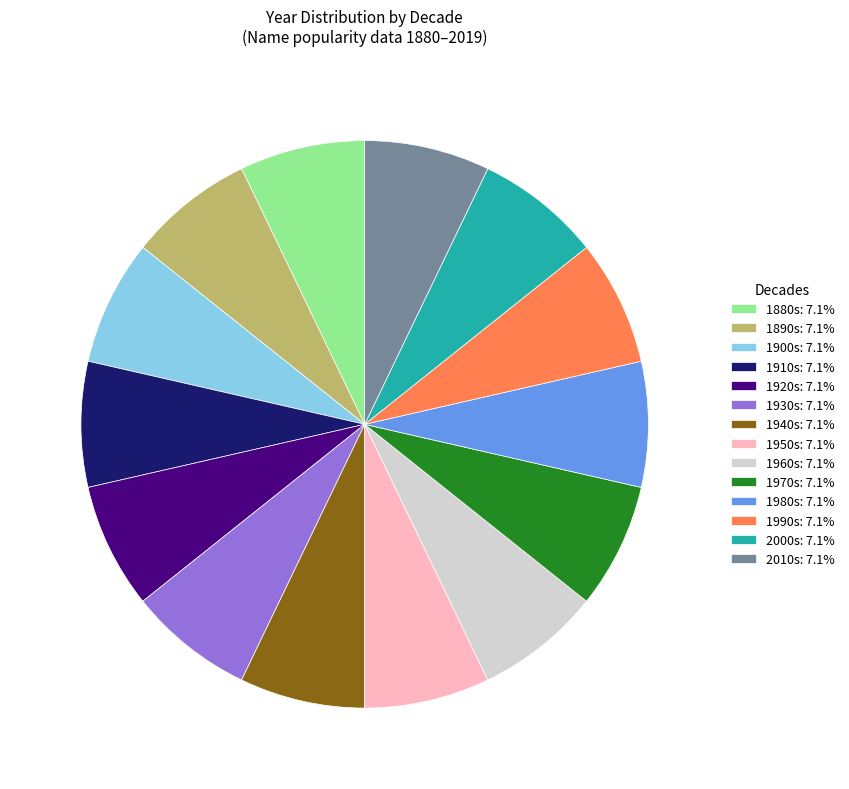

Combined, do 1910s: 7.1% and 1920s: 7.1% account for over 50%?

No